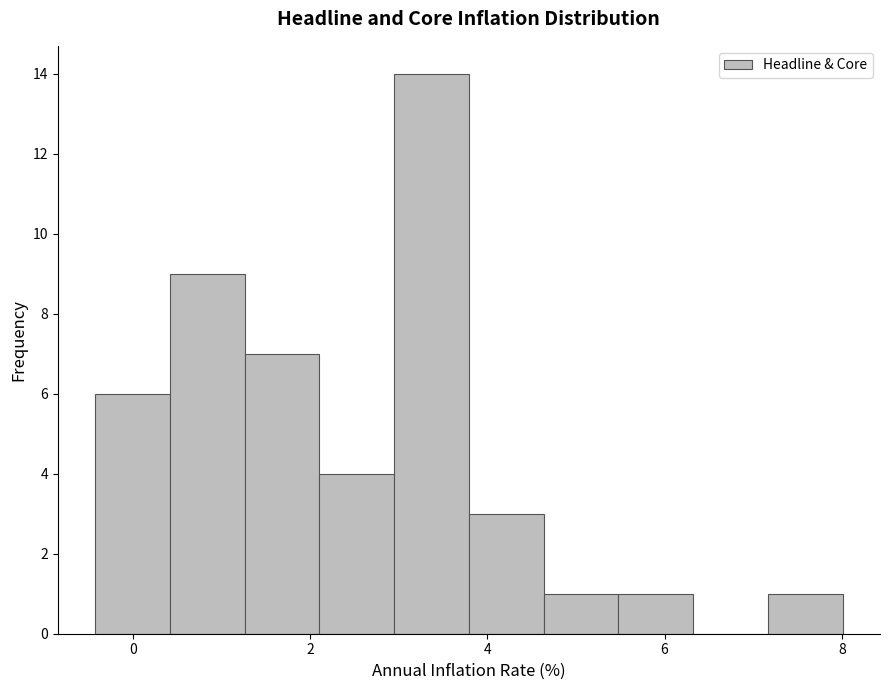

Reading left to right, transcribe this chart: for each bar, give the range it covers on the x-axis and its height. Neither the bar edges nor the heights are printed on the chart, so give them approximately, as read against the axes.

-0.4 to 0.4: 6
0.4 to 1.2: 9
1.2 to 2.2: 7
2.2 to 3.0: 4
3.0 to 3.8: 14
3.8 to 4.6: 3
4.6 to 5.4: 1
5.4 to 6.4: 1
6.4 to 7.2: 0
7.2 to 8.0: 1